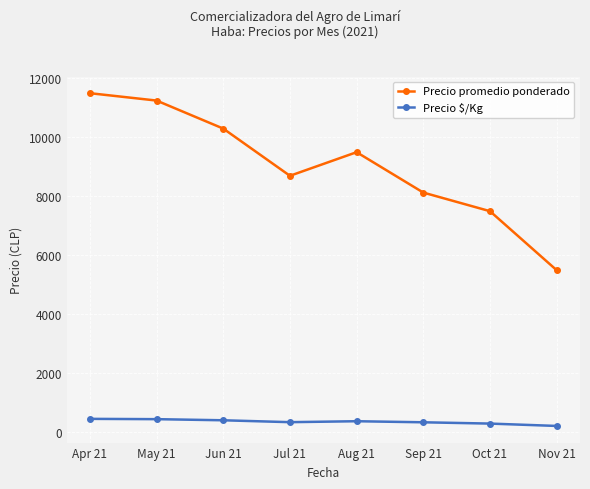

Which series changed the most between Apr 21 and Oct 21?

Precio promedio ponderado